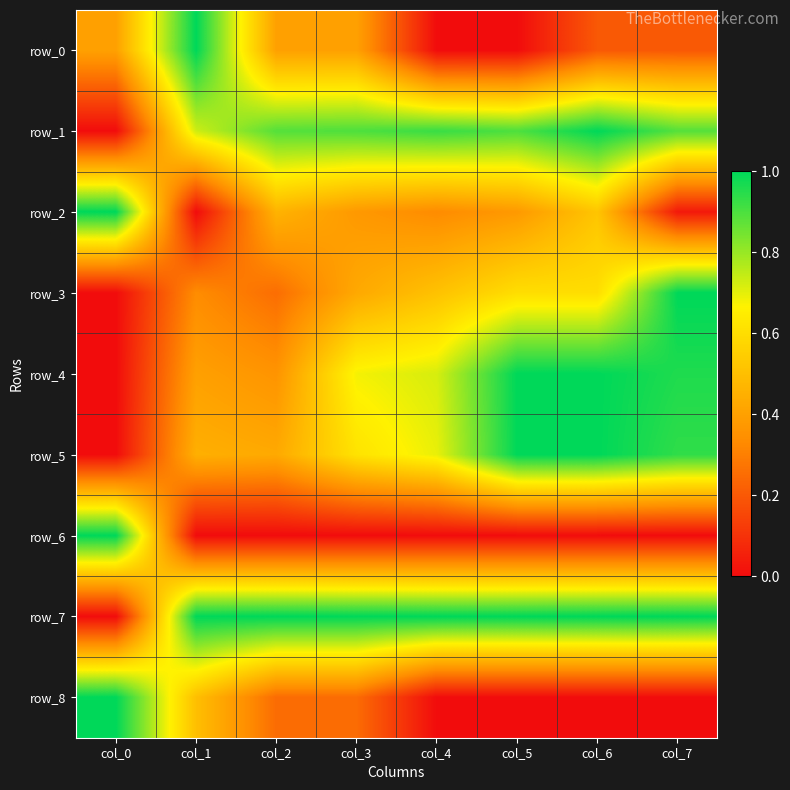

At which label is row_3 closest to 0?

col_0